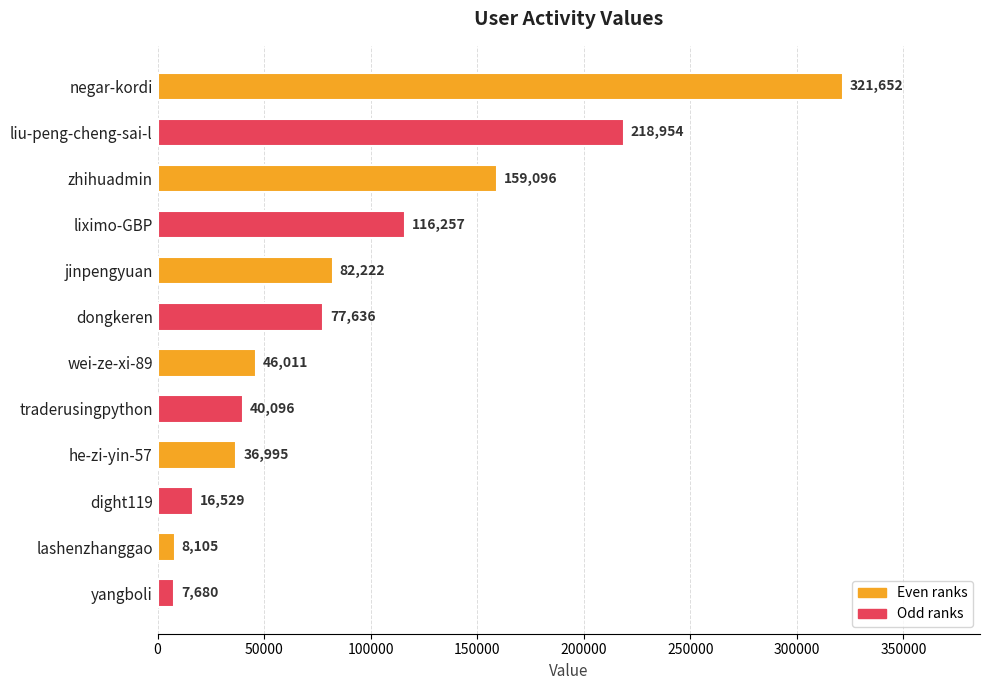

What position from the bottom is yangboli?

1